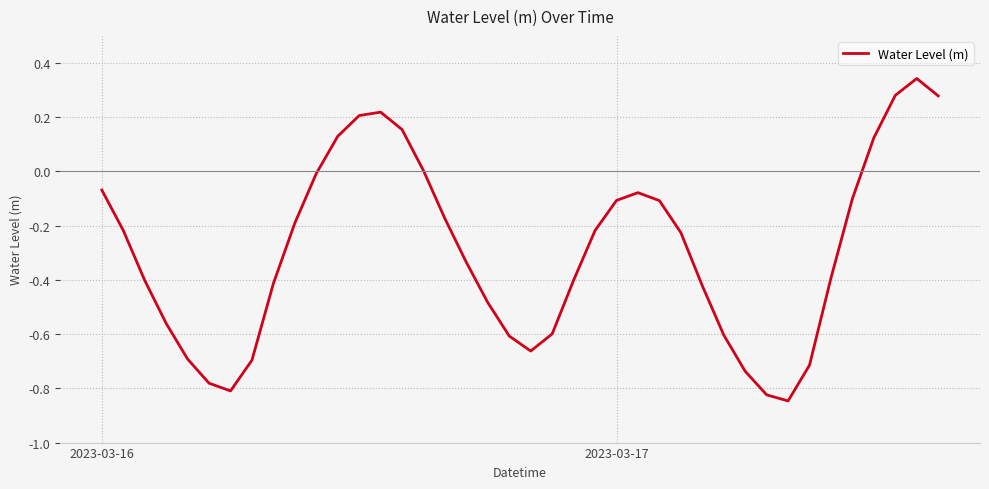

How many lines are shown in the chart?

1